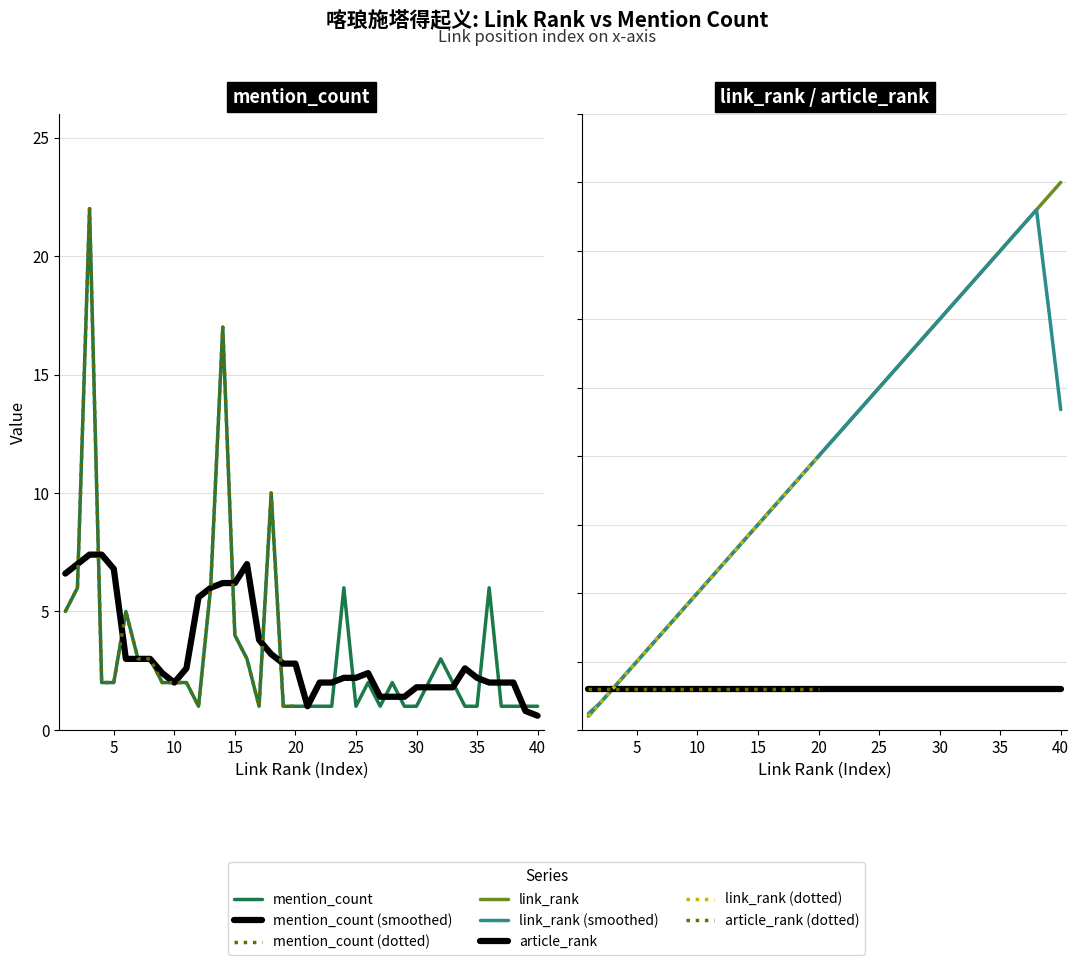

Is it true that mention_count equals 1 at 12?

True